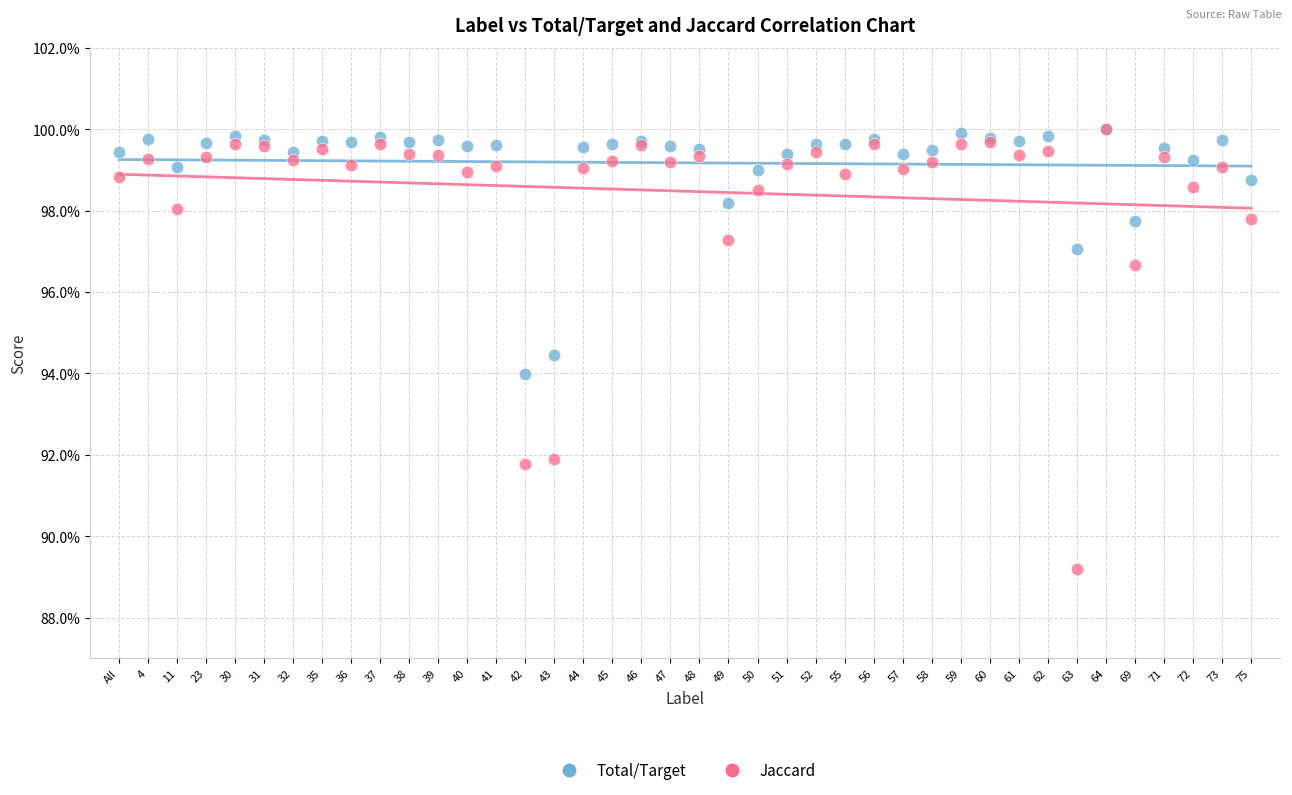

Which series reaches the minimum Y coordinate?

Jaccard